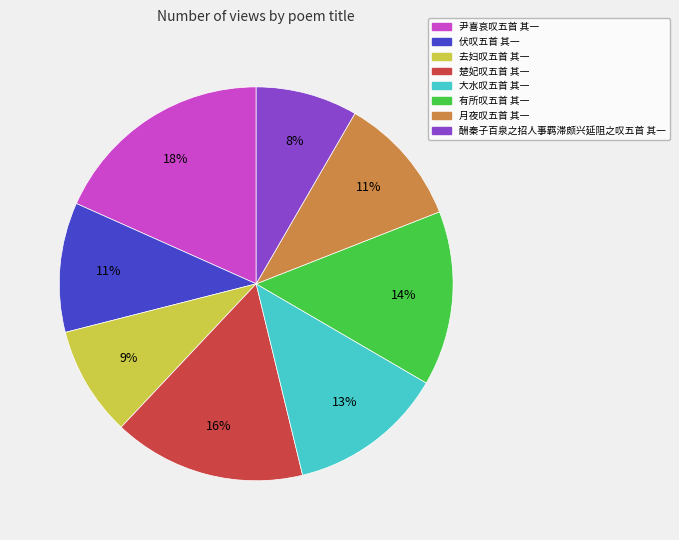

How many slices are in this pie chart?

8